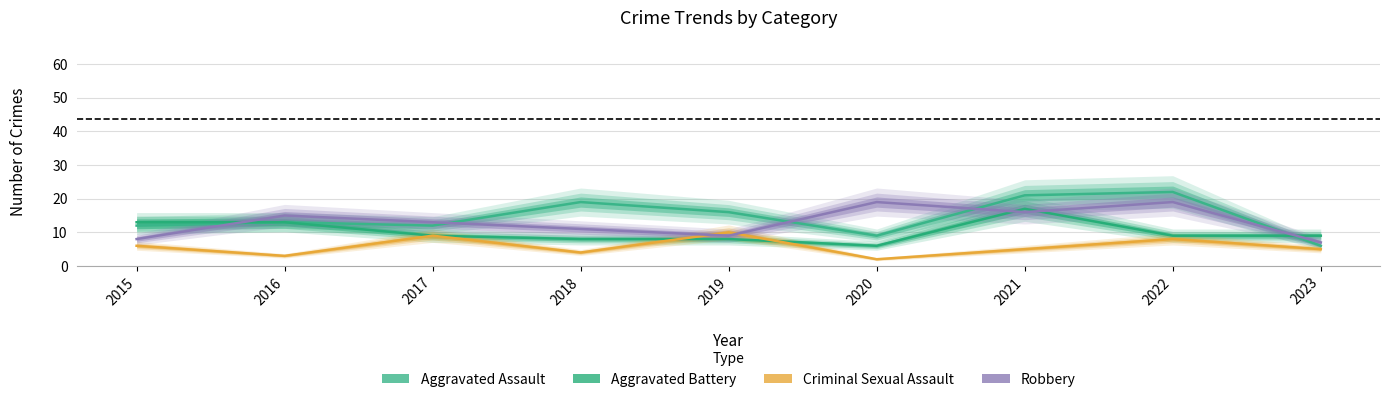

What is the lowest value of the Aggravated Assault series?

6